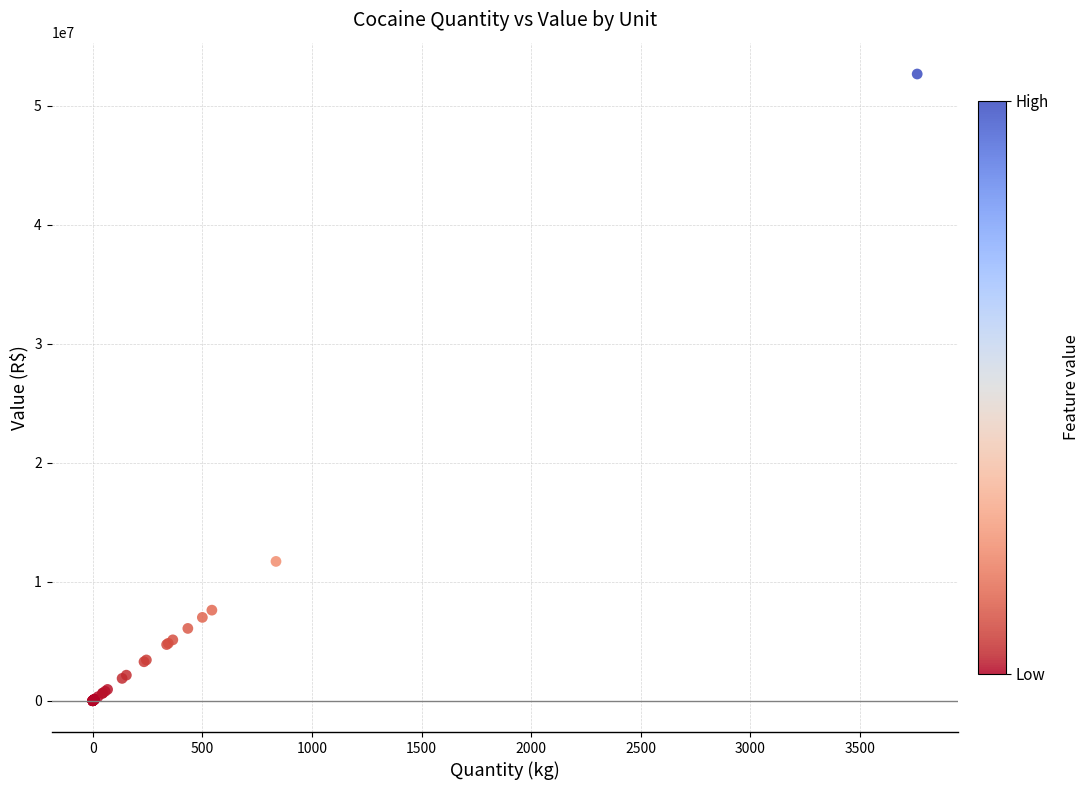

What Y value in the scatter plot is closest to 26330674?

11704000.0